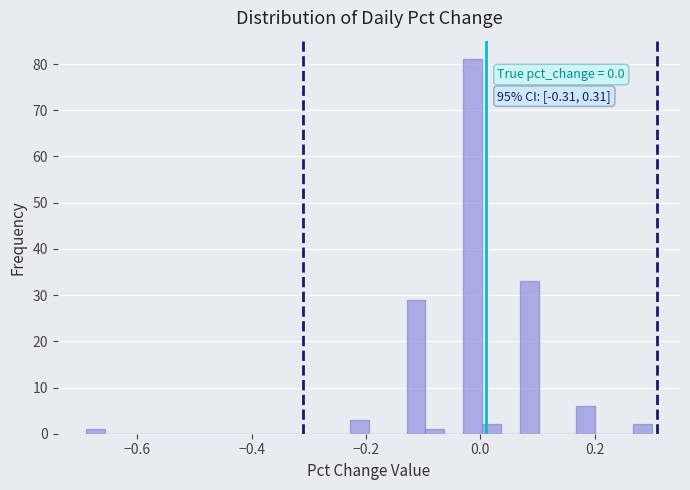

Around what value on the x-axis is the tallest bar? Give the approximate position of its centre, as read against the axis.

-0.02